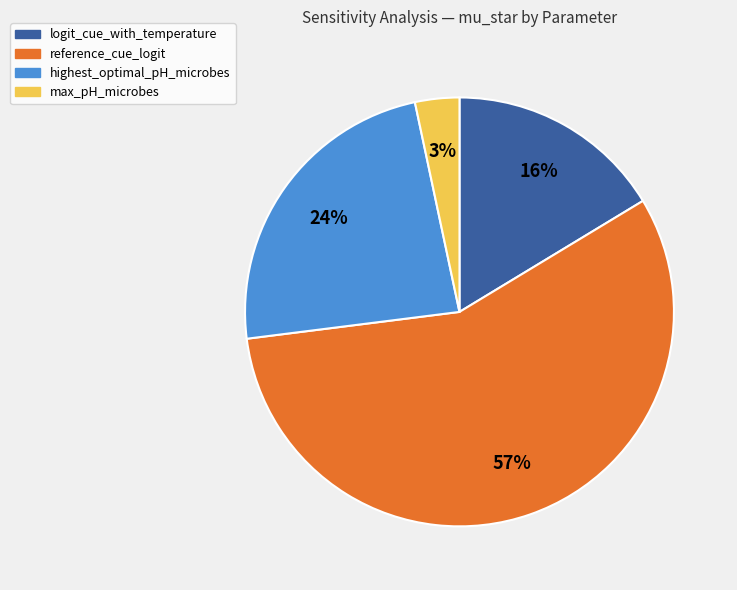

Is the sum of reference_cue_logit and max_pH_microbes greater than half?

Yes